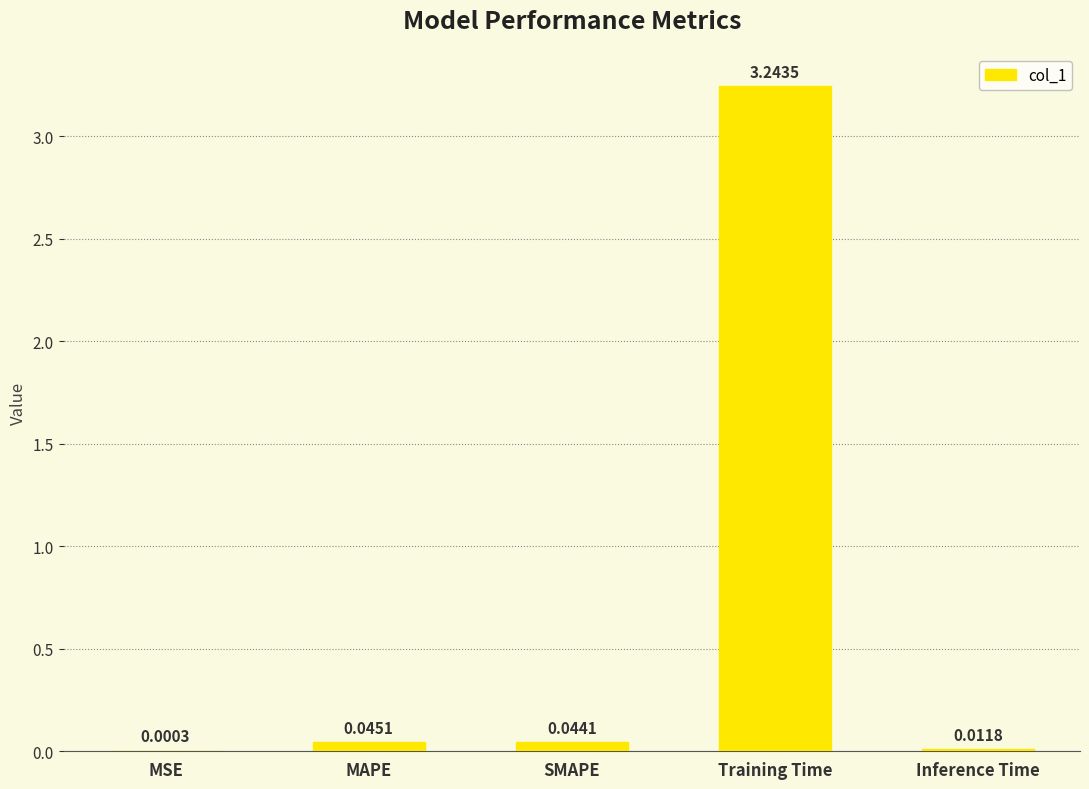

Between Inference Time and MSE, which is larger?

Inference Time